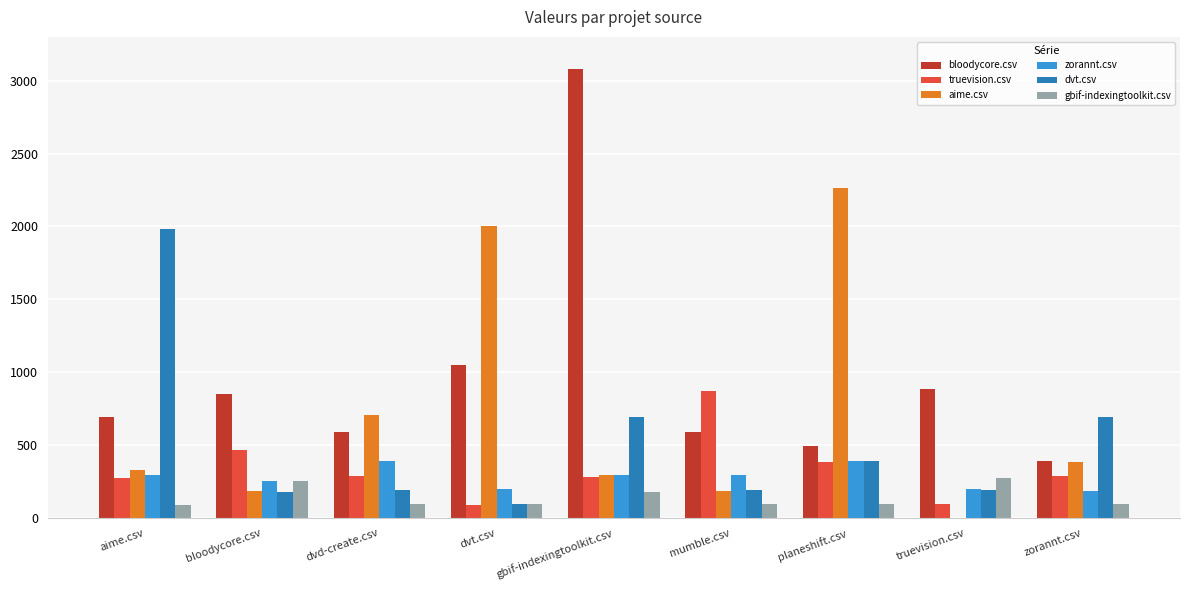

True or false: dvt.csv has a value of 419.0 at gbif-indexingtoolkit.csv.

False